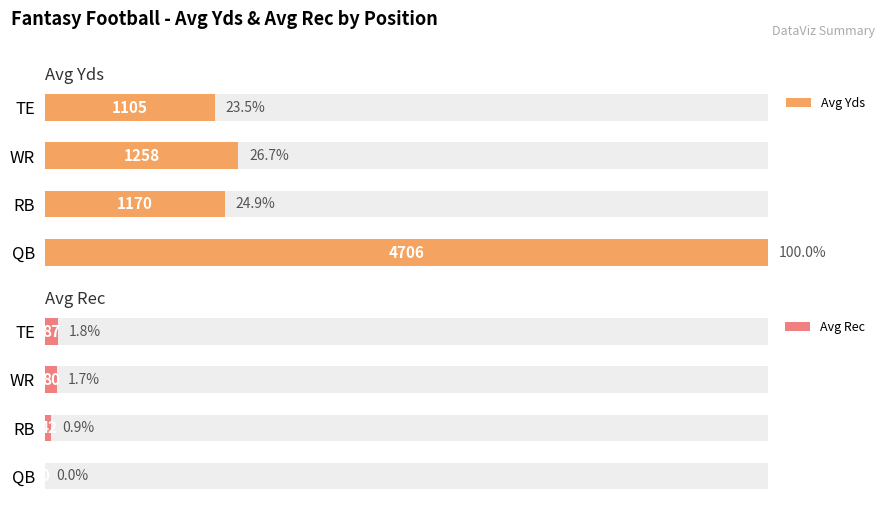

Reading left to right, what are all the values shown in this chart?

Avg Yds: 100.0	24.9	26.7	23.5
Avg Rec: 0.0	0.9	1.7	1.8